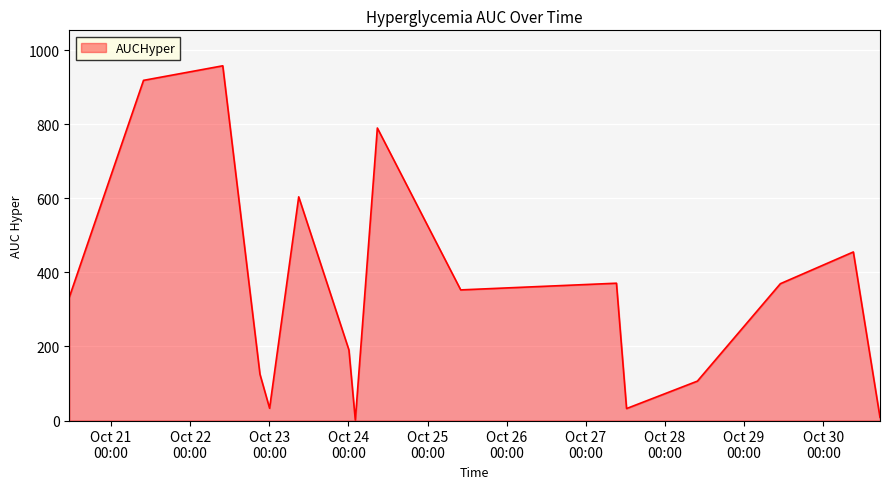

What is the difference between the maximum and minimum values?

956.1